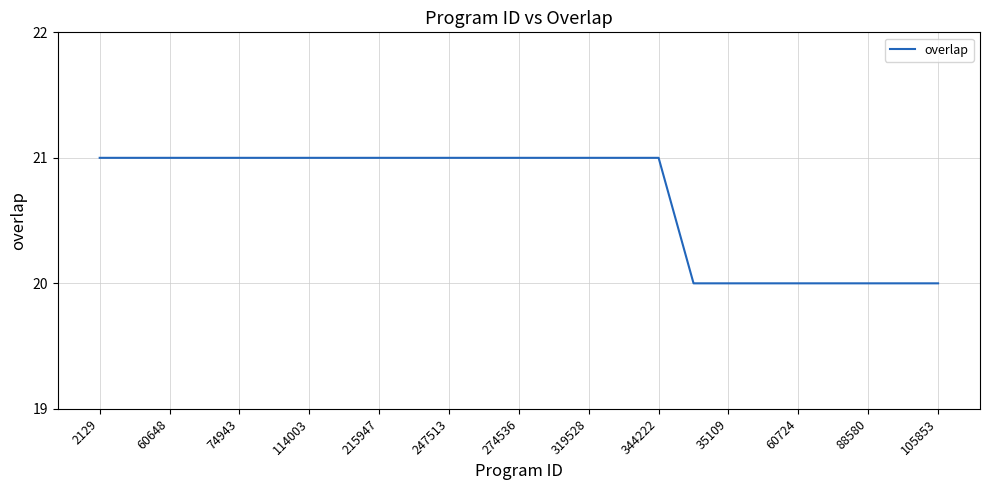

Does the chart display data point markers on the line(s)?

No